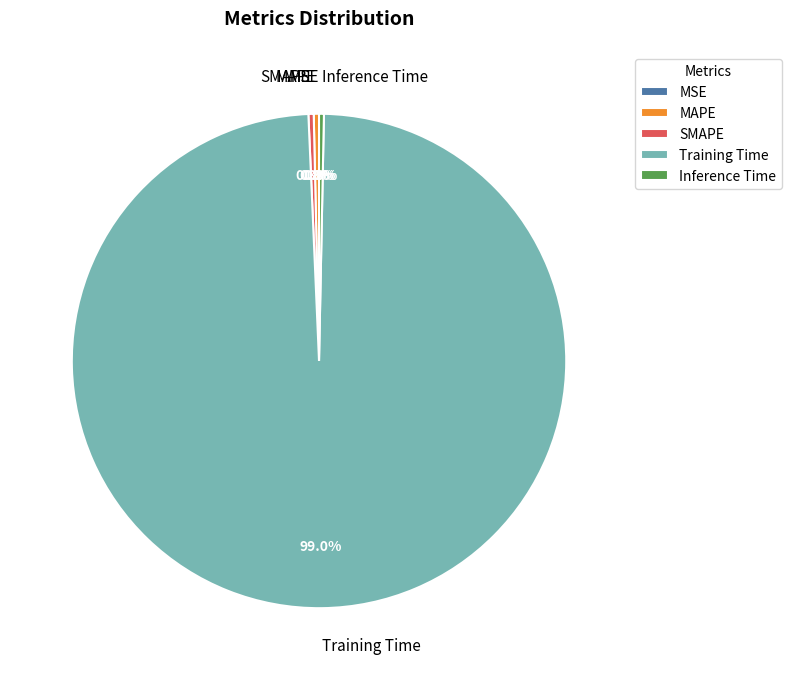

The MAPE slice represents 0% of the pie. True or false?

True